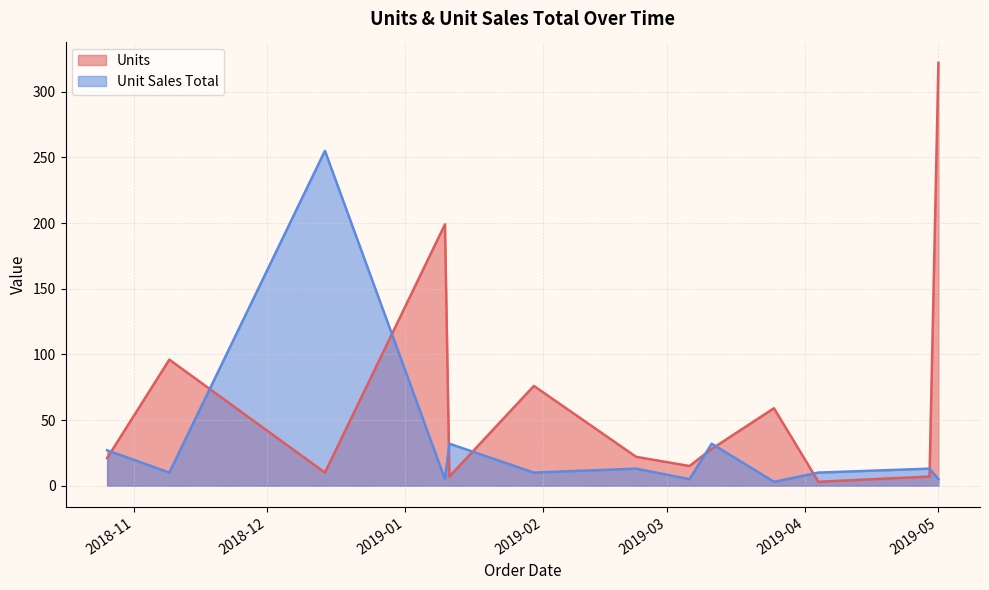

What is the sum of the Unit Sales Total values at 2019-03-06 and 2019-01-11?

37.0